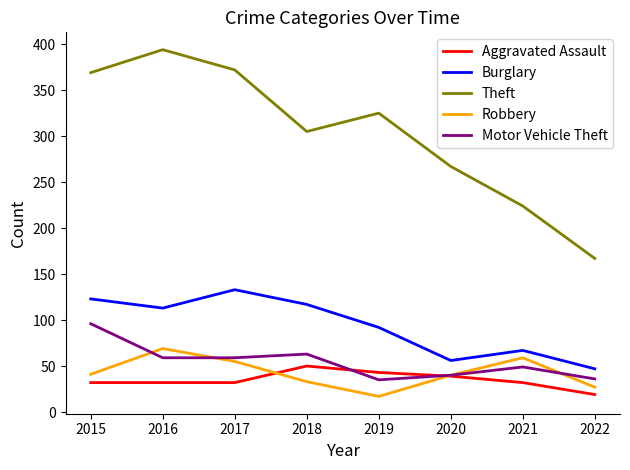

Which series ends up on top after the final intersection of Aggravated Assault and Robbery?

Robbery